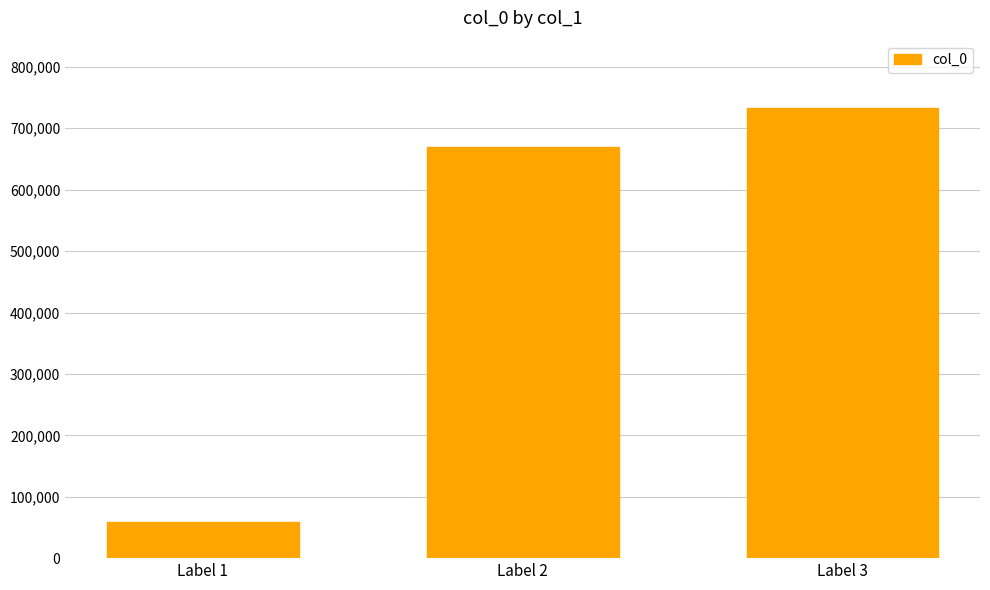

What is the difference between the values at Label 1 and Label 2?

611175